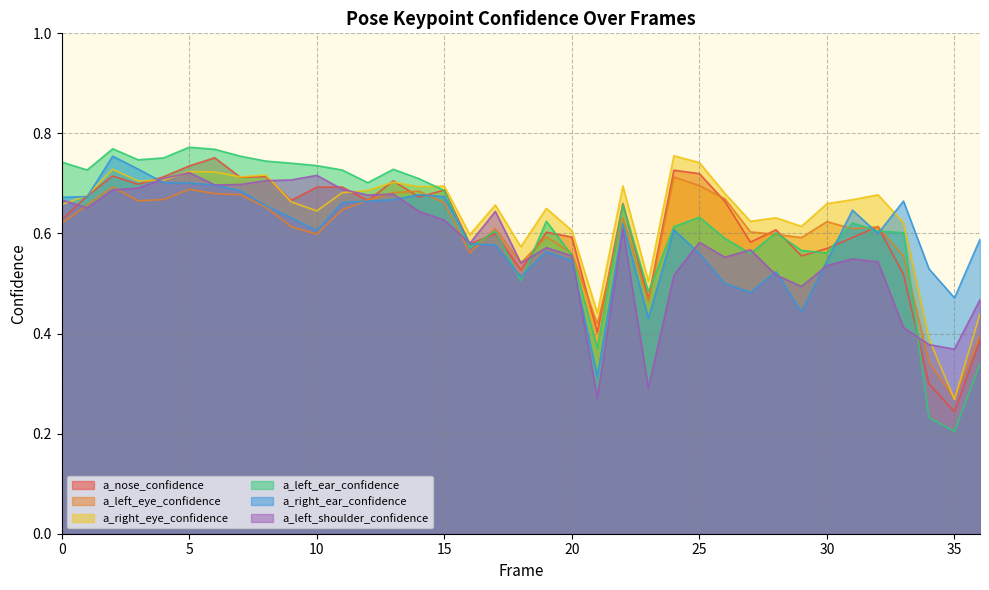

Read the a_nose_confidence value at 0.

0.6